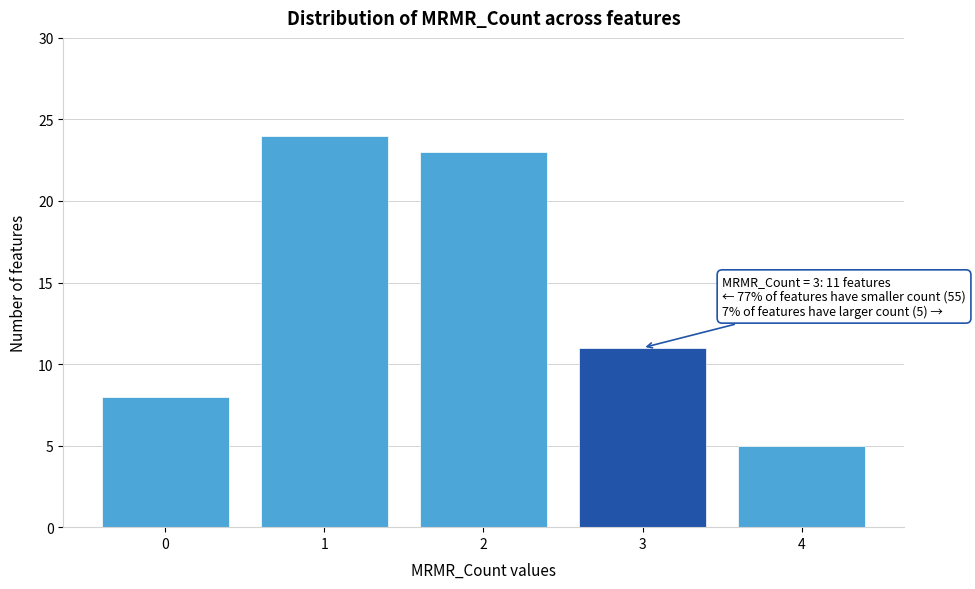

Reading left to right, list all the values displayed in this chart.

0=8	1=24	2=23	3=11	4=5